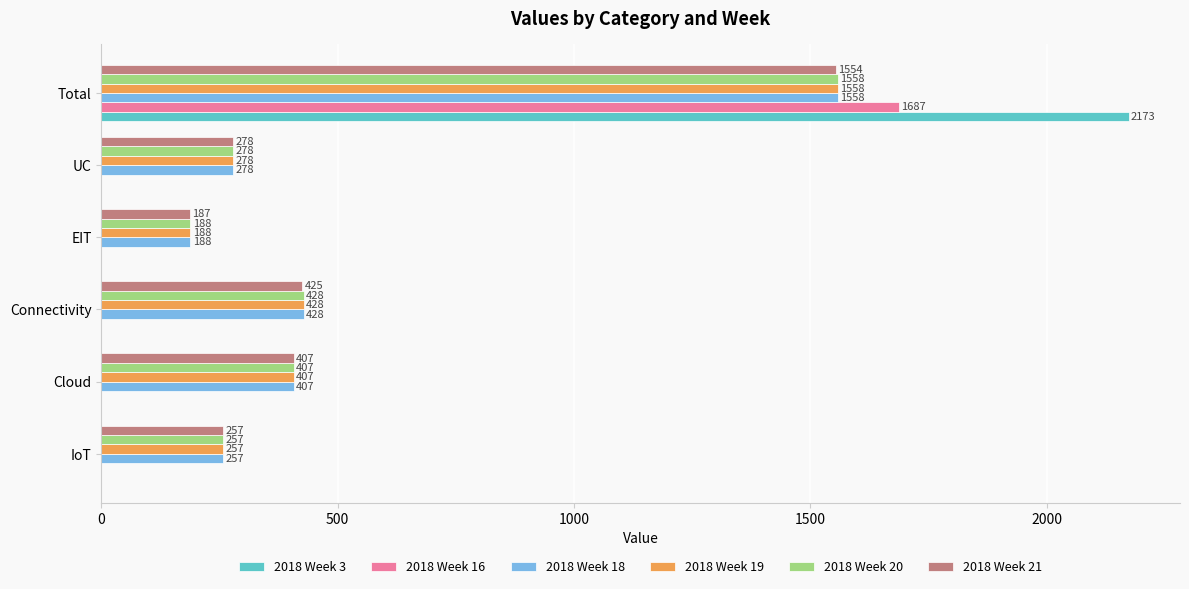

Is it true that 2018 Week 16 equals 0 at Connectivity?

True